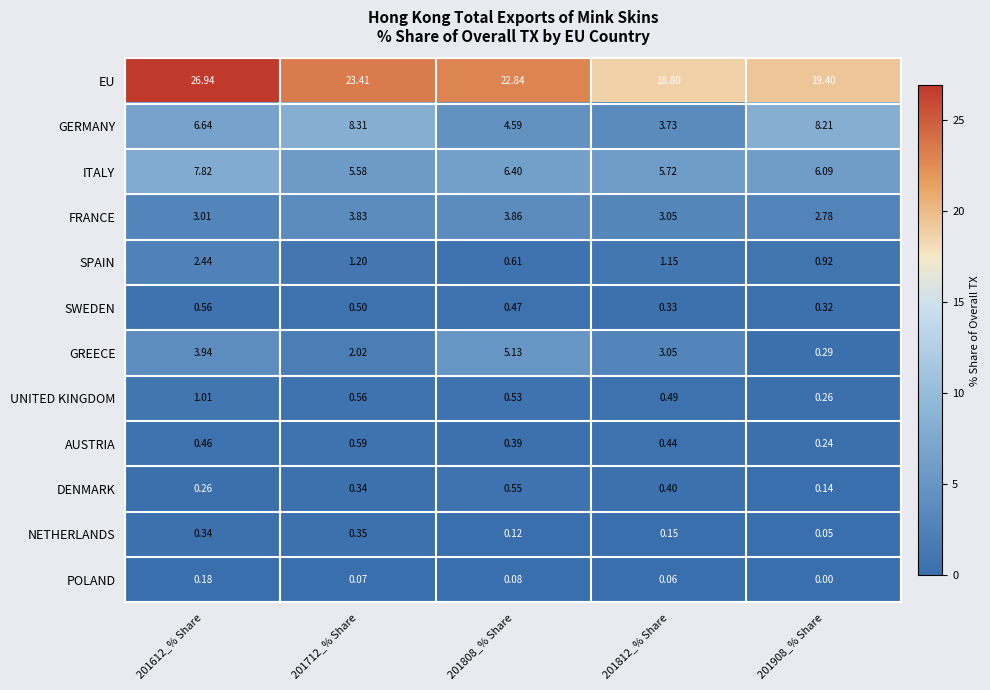

Which series has the largest total across all categories?

EU